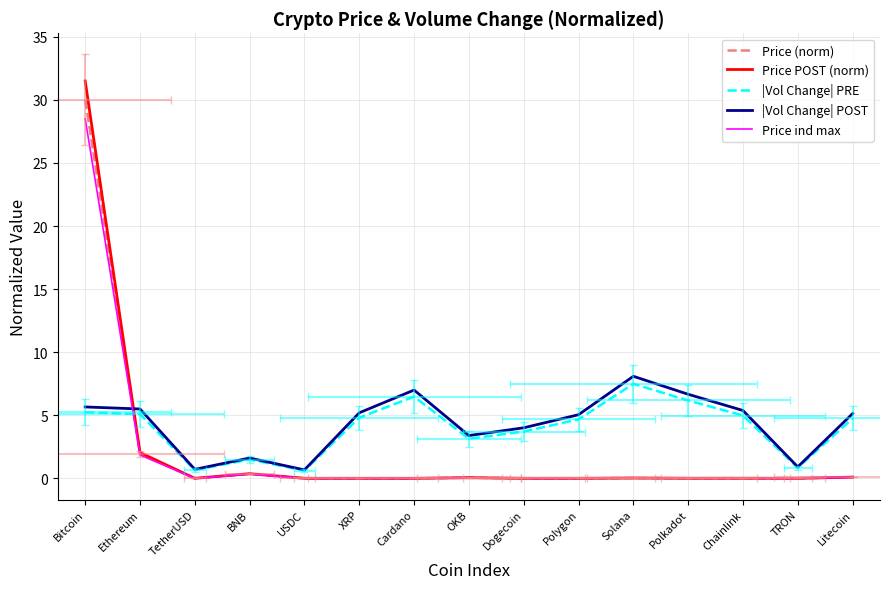

At which label does Price (norm) reach its minimum?

TRON